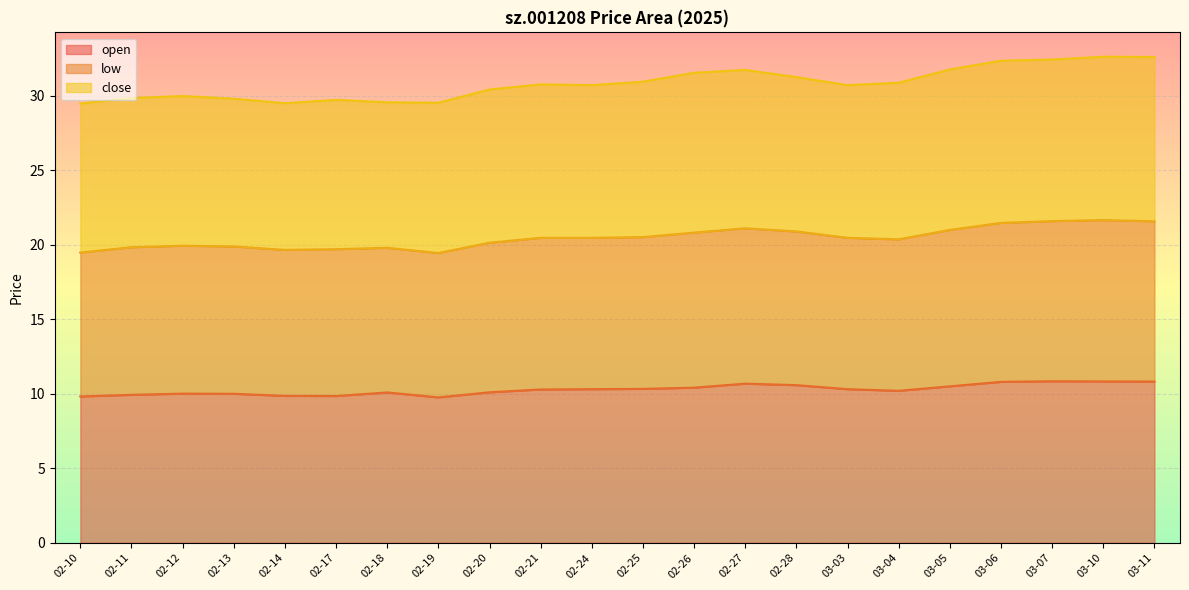

What is the label of the 7th point from the right?

03-03